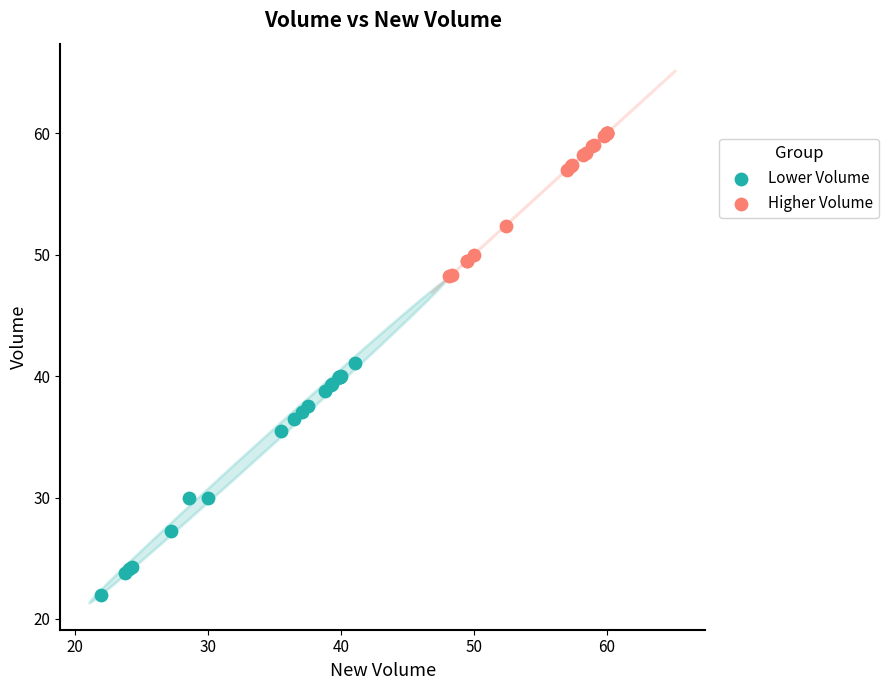

Which series has the widest spread of Y values?

Lower Volume